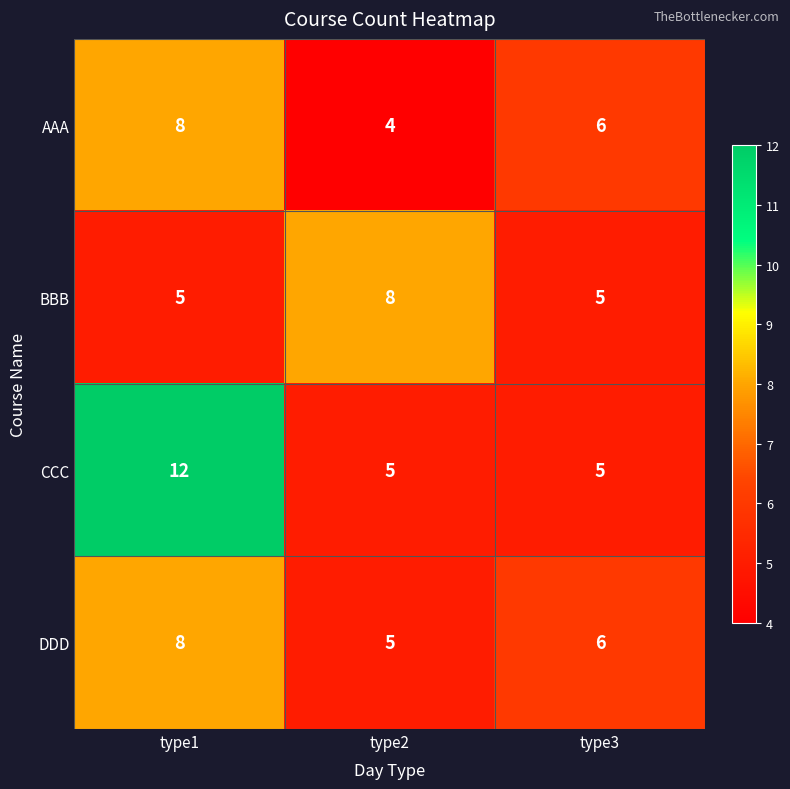

What is the minimum value shown in the chart?

4